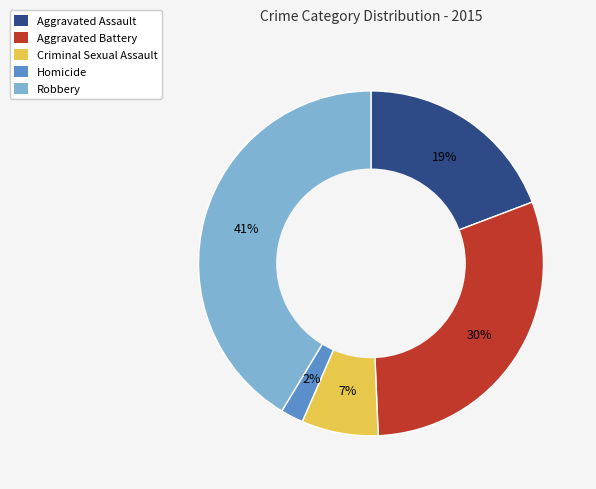

What is the ratio of the value at Homicide to the value at Criminal Sexual Assault?

0.3